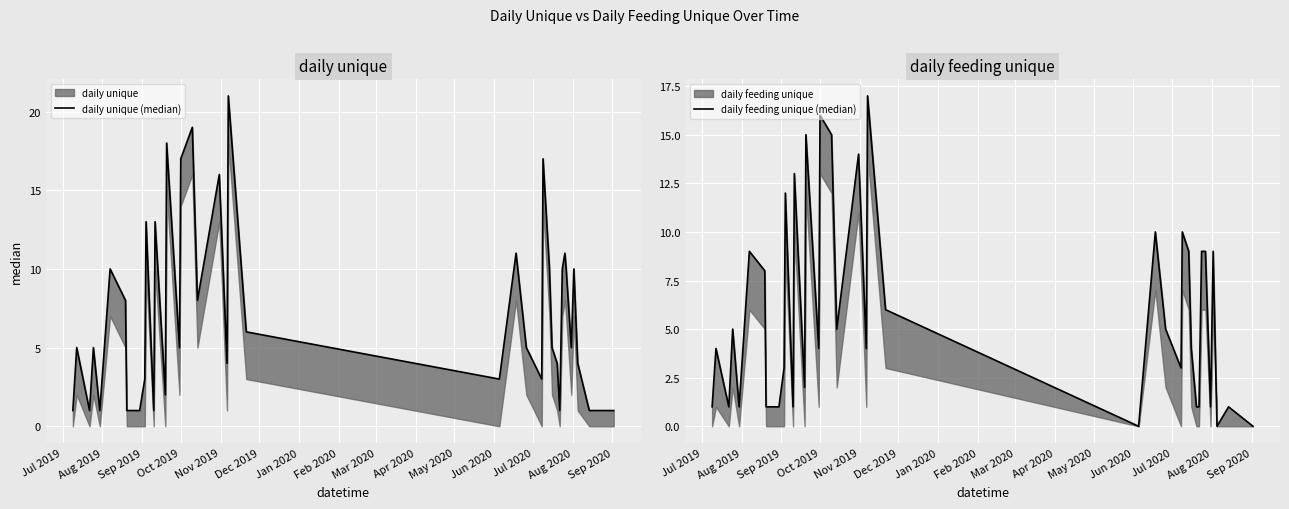

What is the greatest value displayed?

21